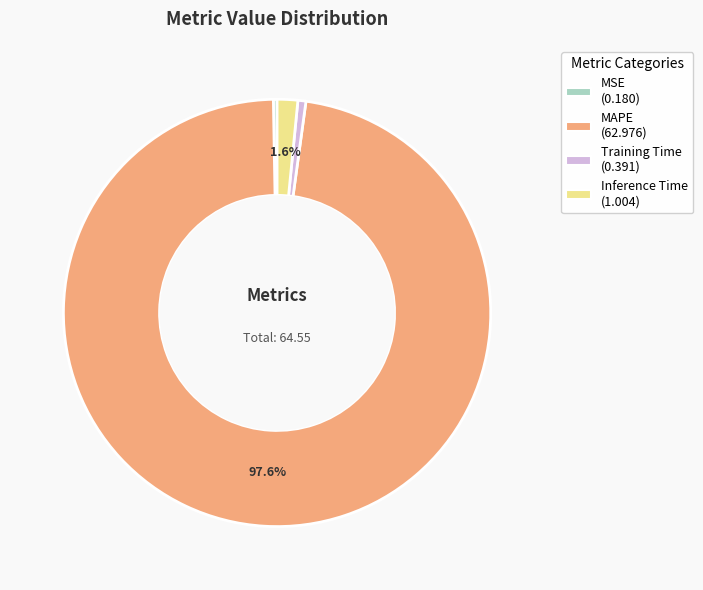

Which has a higher value, Training Time or Inference Time?

Inference Time